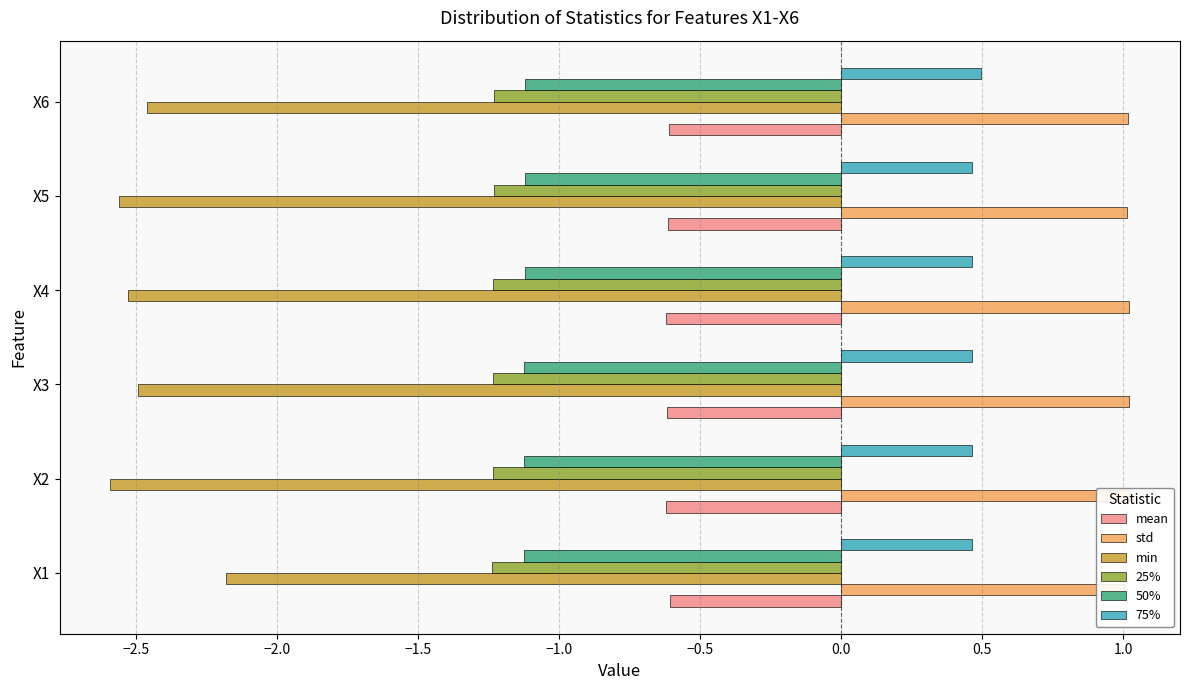

How many 75% values are between 0 and 1?

6